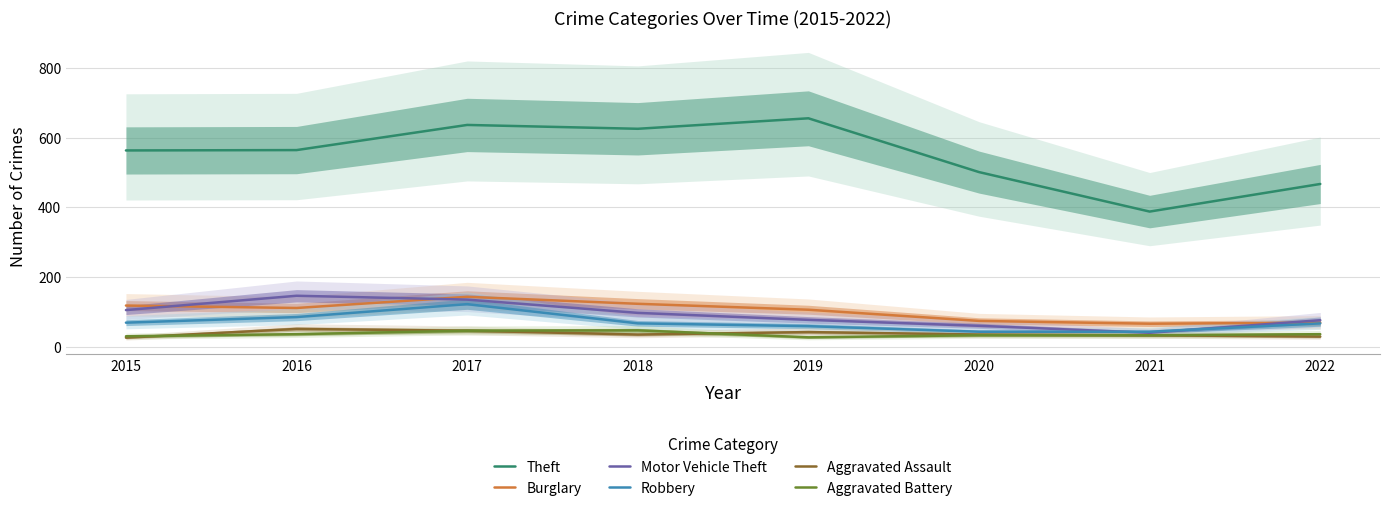

True or false: Aggravated Battery and Theft intersect in this chart.

False